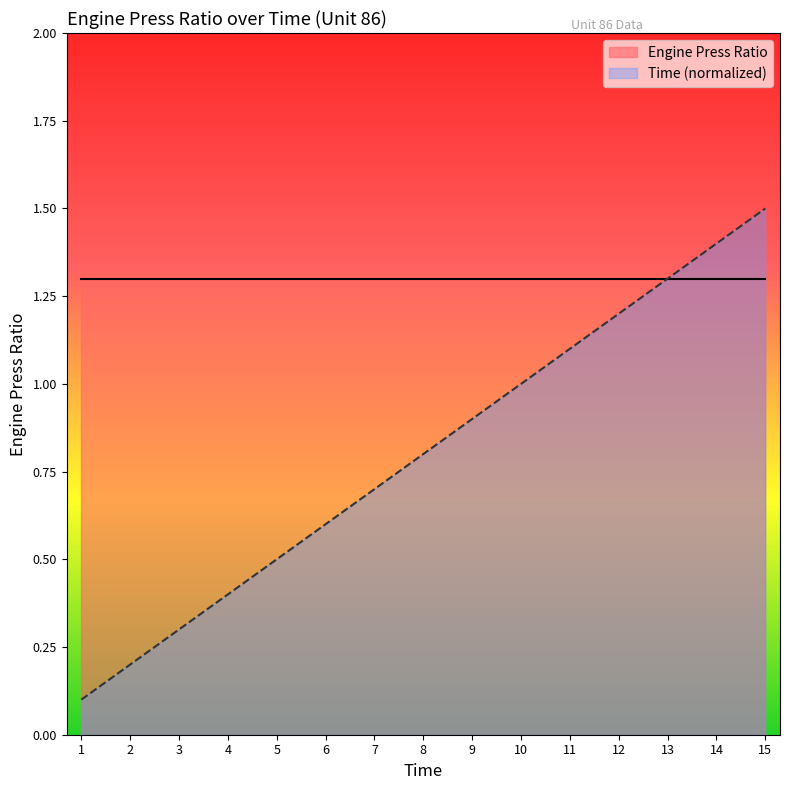

Is it true that the value at 1 is 0.1?

False